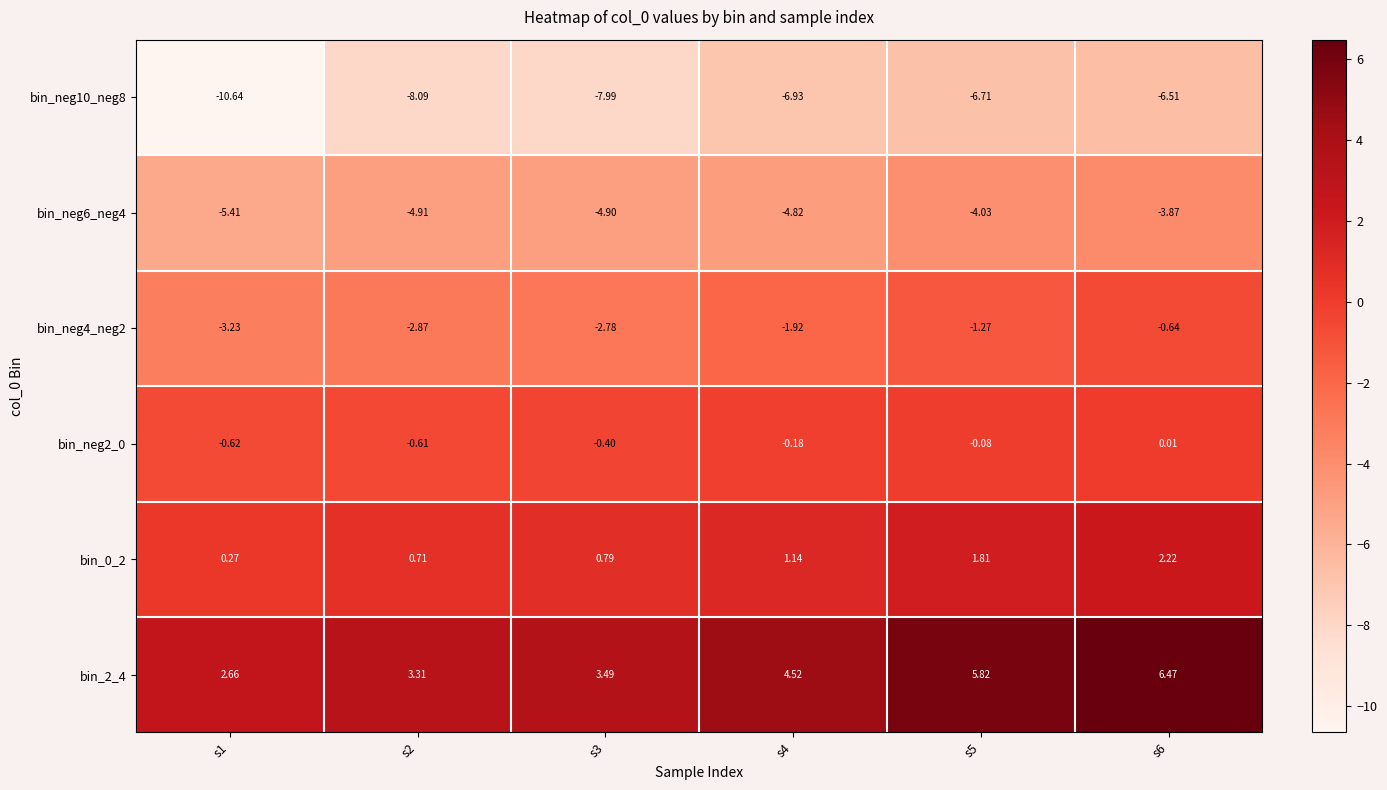

Between s5 and s3, which is larger?

s5